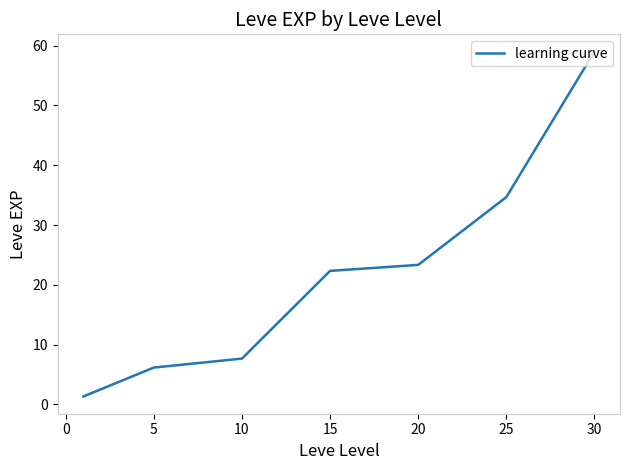

How many lines are shown in the chart?

1